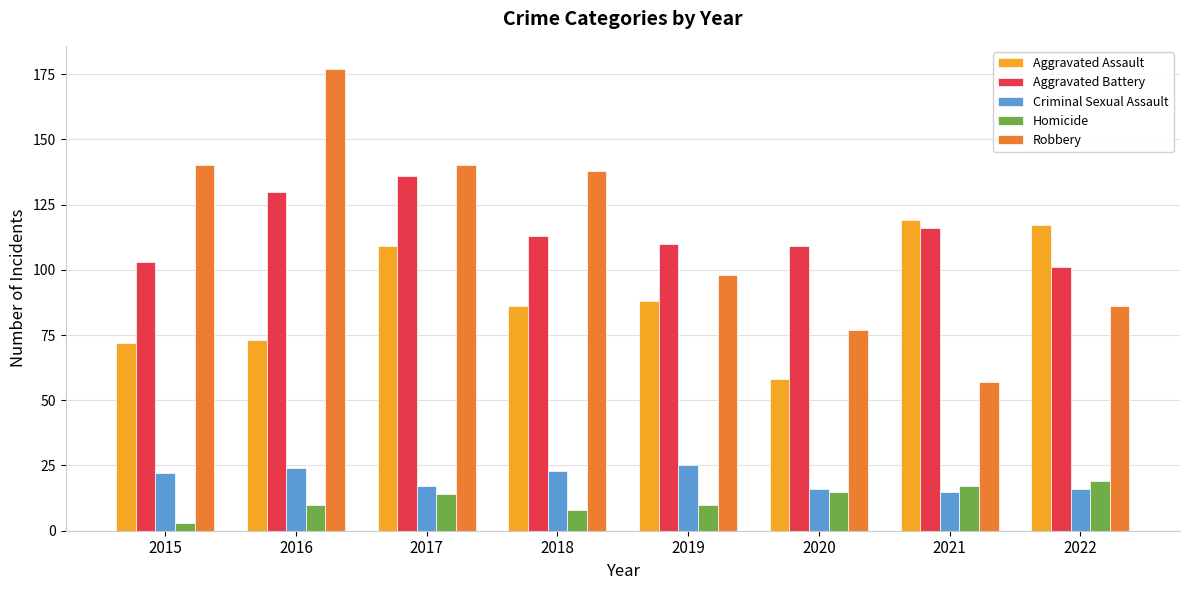

What is the difference between the maximum and second lowest values in the Criminal Sexual Assault series?

9